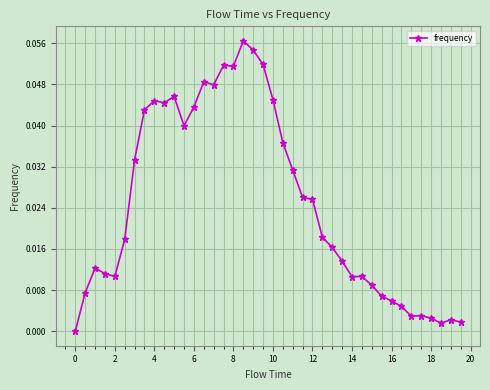

True or false: the data has more than 0 interior local peaks.

True